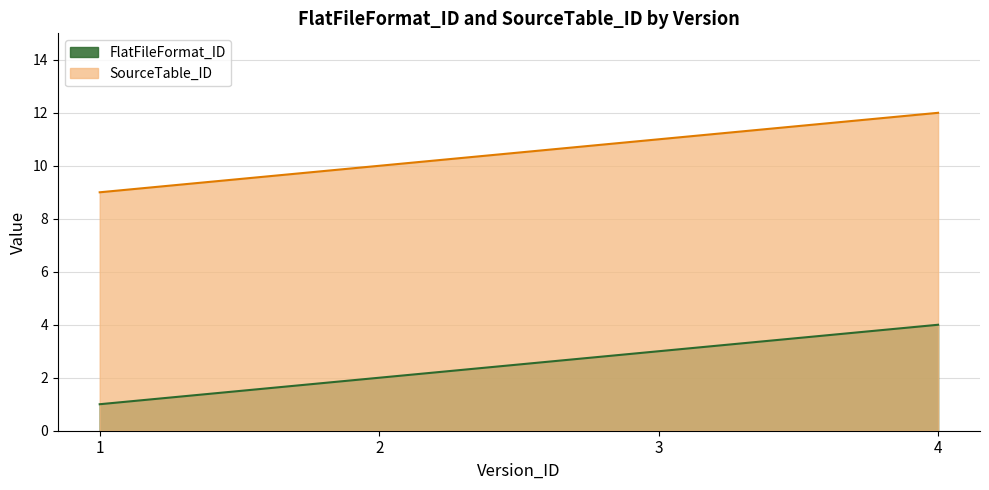

Which series changed the most between 1 and 4?

FlatFileFormat_ID